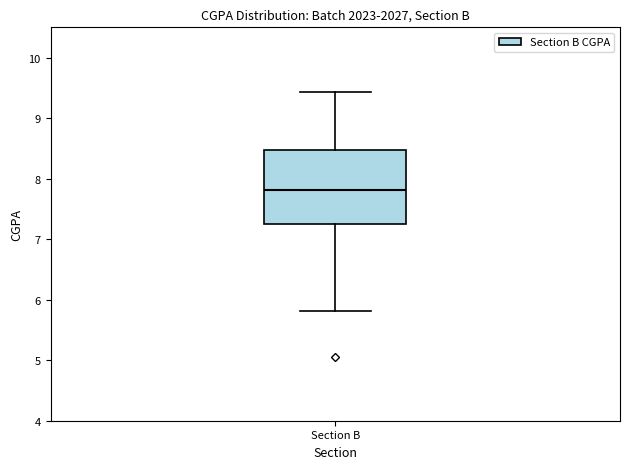

Where is the upper edge of the box for Section B on the y-axis? The values are not printed on the chart, so give them approximately, as read against the axis.

8.5